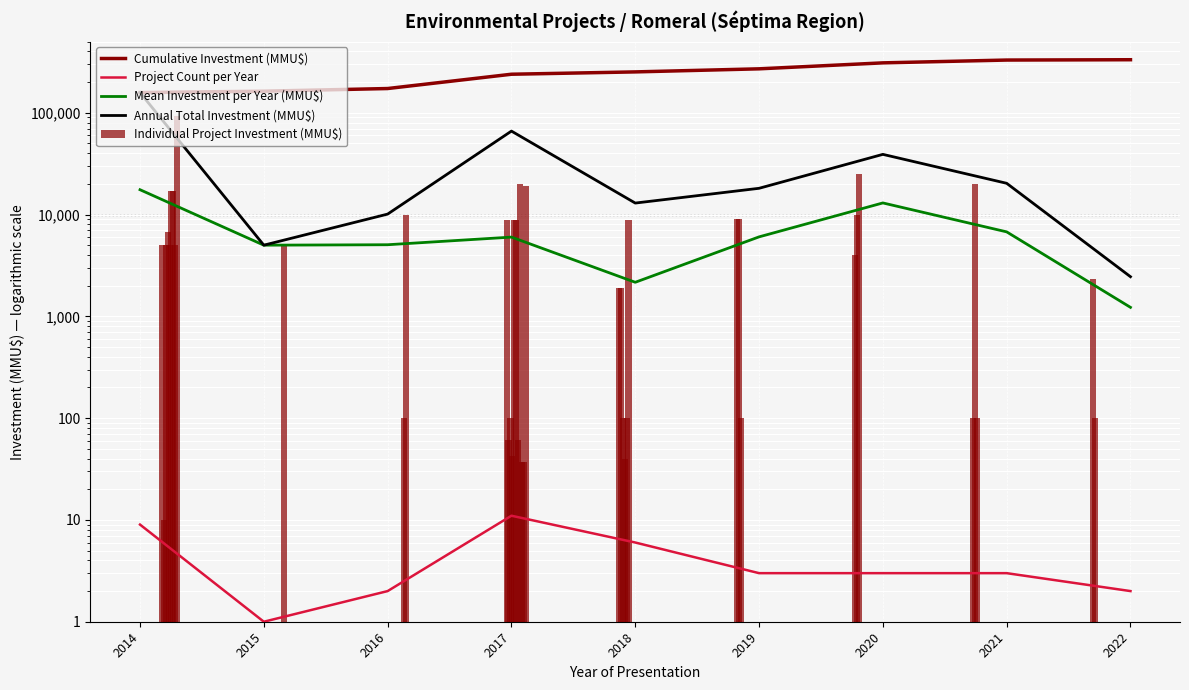

What position from the left is 2020?

7